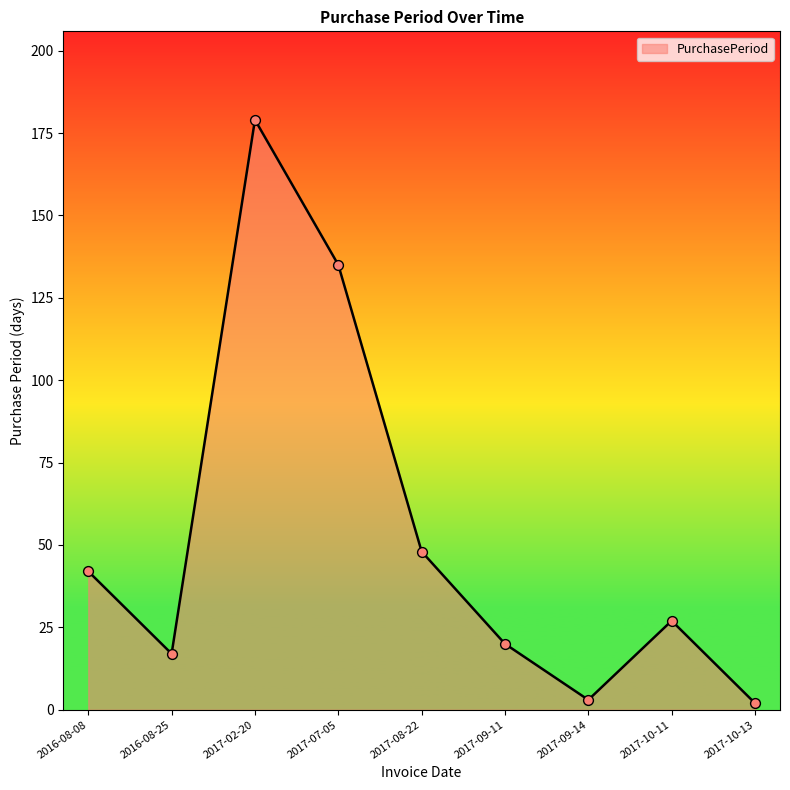

What is the change in value from 2017-09-14 to 2017-10-13?

-1